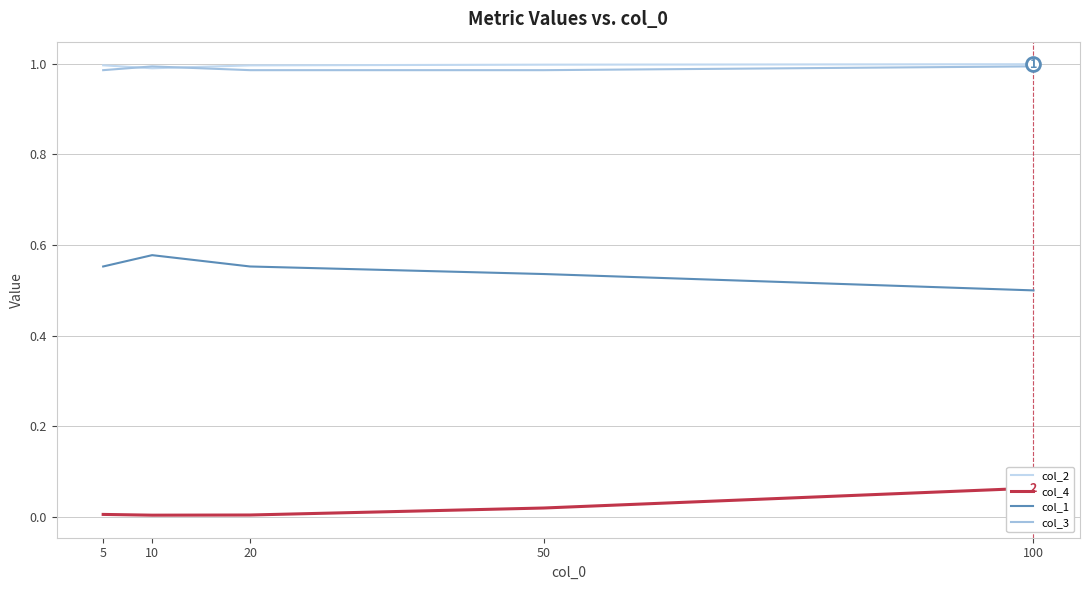

What is the sum of the col_1 values at 20 and 50?

1.1